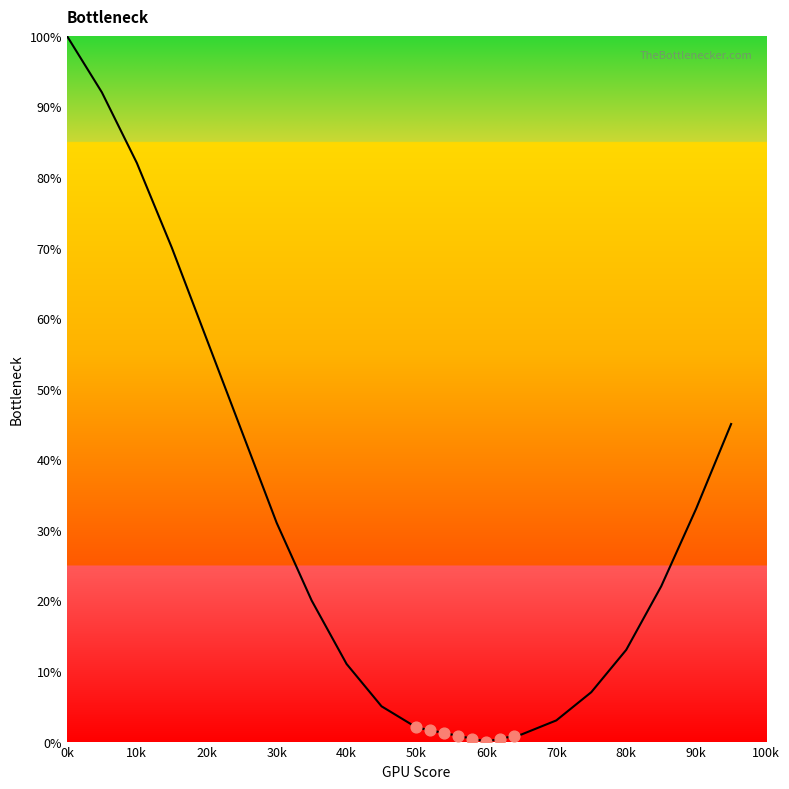

Approximately how many times larger is the value at 40k compared to 80k?

0.8